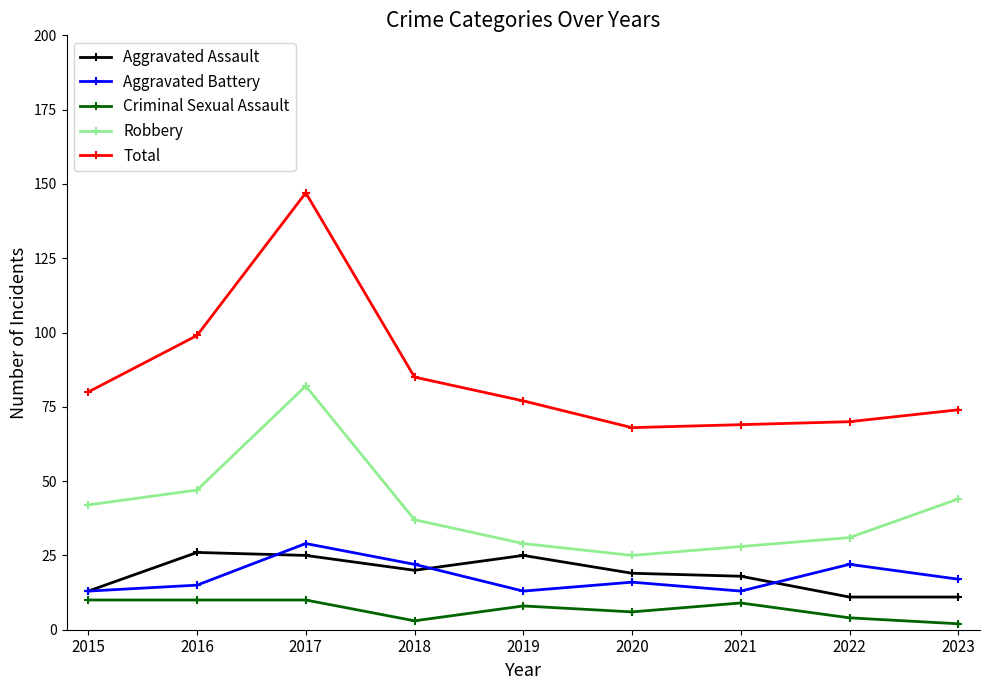

Is this an area chart (filled region under the line)?

No